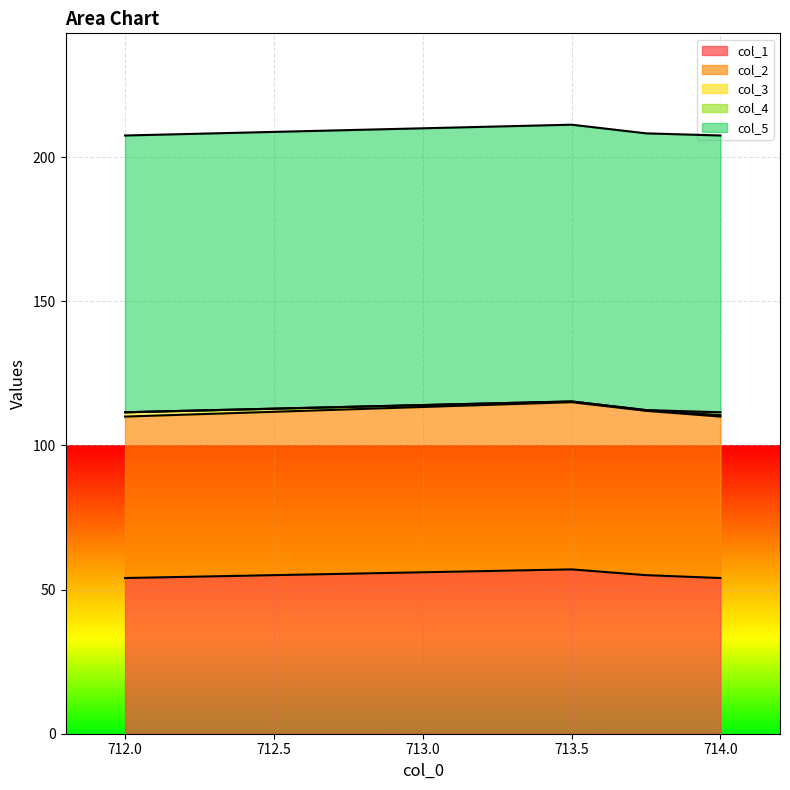

Rank the series by their maximum value, from lowest to highest.

col_4, col_3, col_1, col_2, col_5